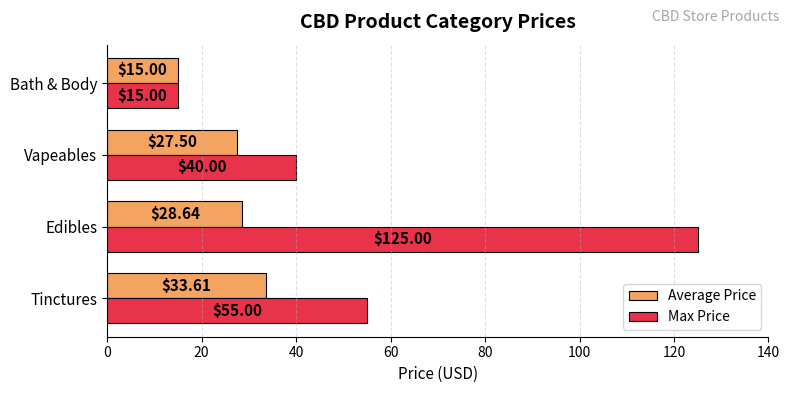

Which series has the largest total across all categories?

Max Price